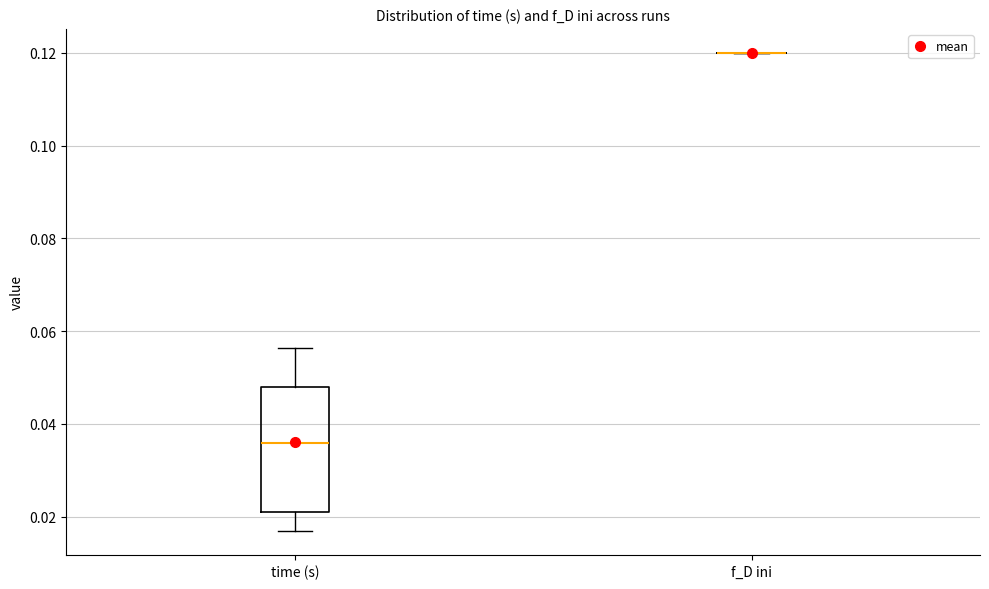

Where is the upper edge of the box for time (s) on the y-axis? The values are not printed on the chart, so give them approximately, as read against the axis.

0.048